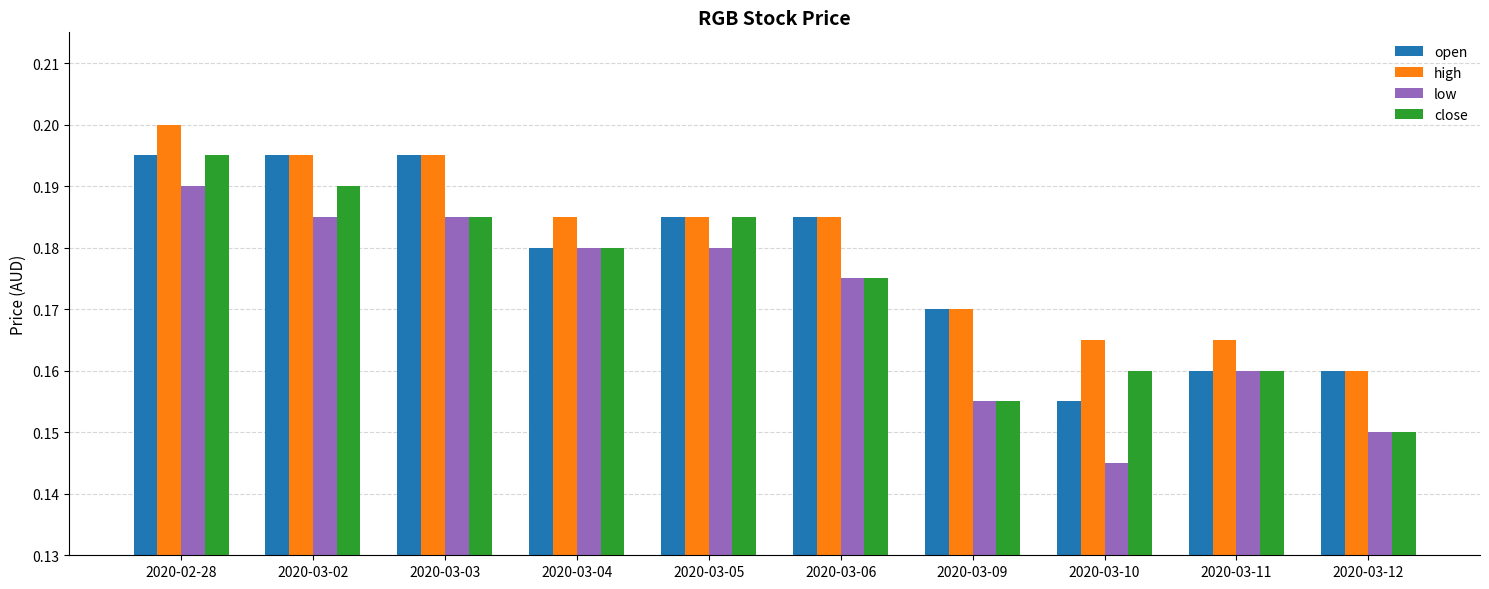

Which category has the lowest value in the high series?

2020-03-12